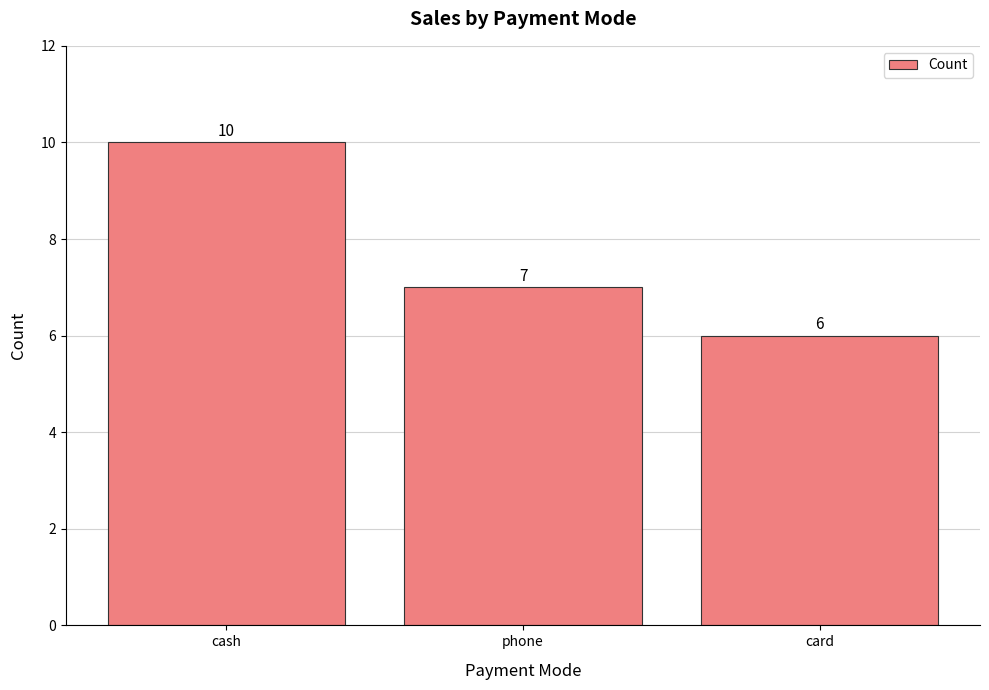

Are the bars grouped side by side (vs. stacked)?

No